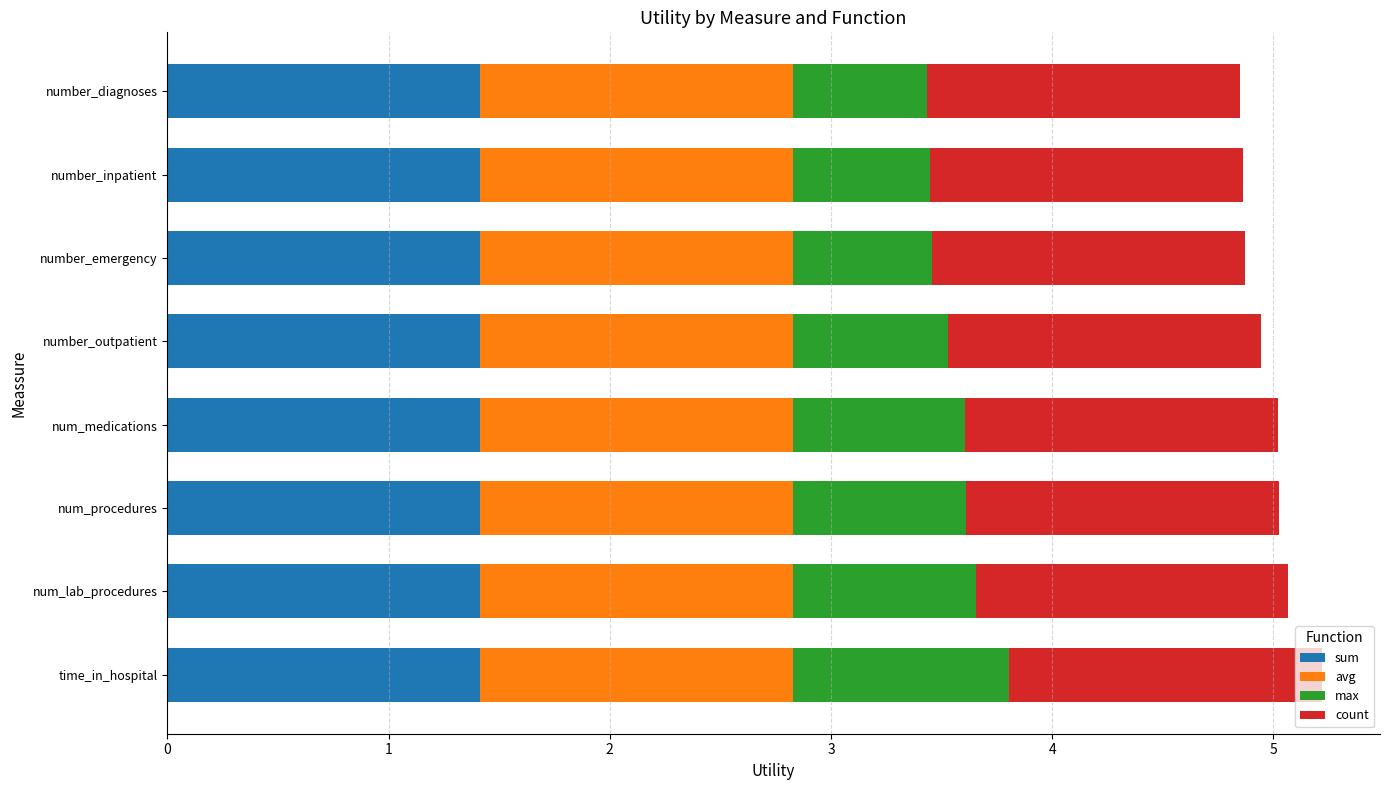

What are all the series names shown in the legend?

sum, avg, max, count